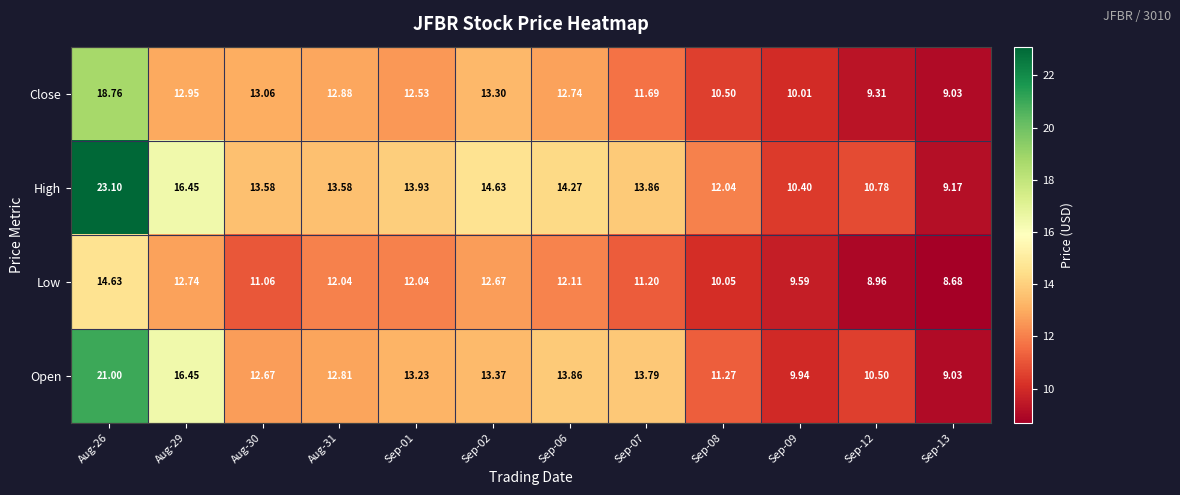

At which category is the sum across all series the highest?

Aug-26